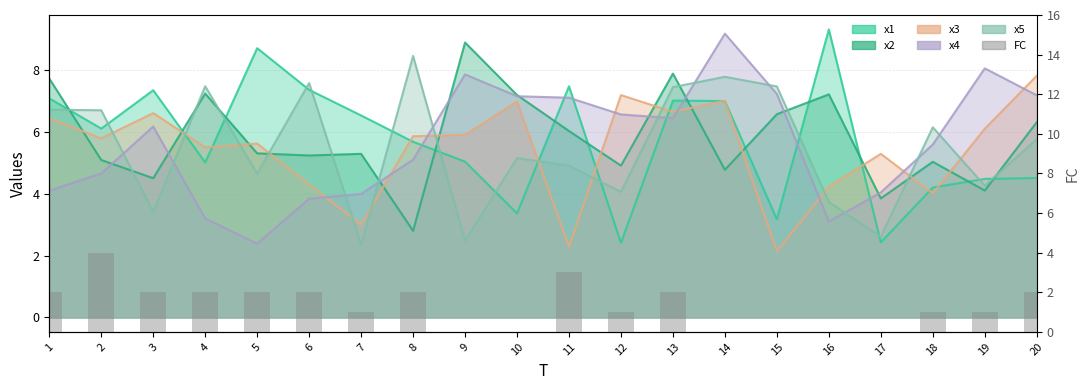

How many positive values are there?

14